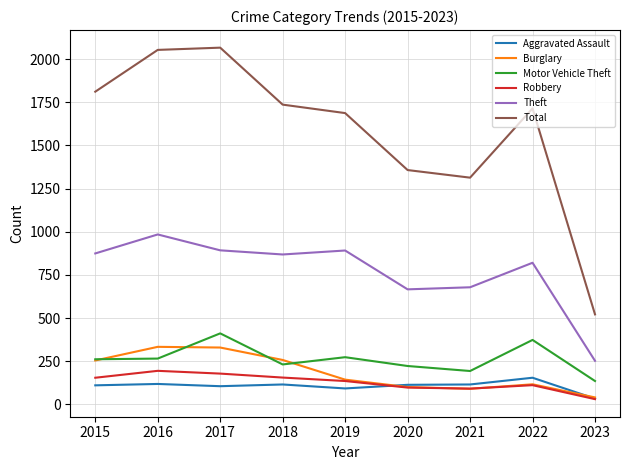

What is the maximum value shown in the chart?

2066